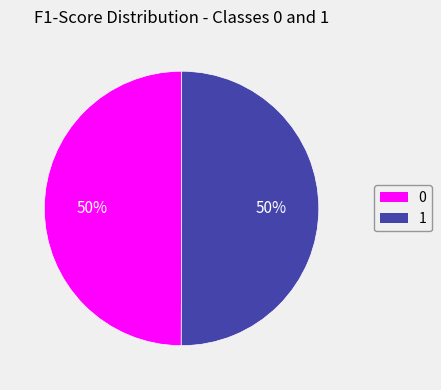

Do 0 and 1 together represent more than half of the pie?

Yes